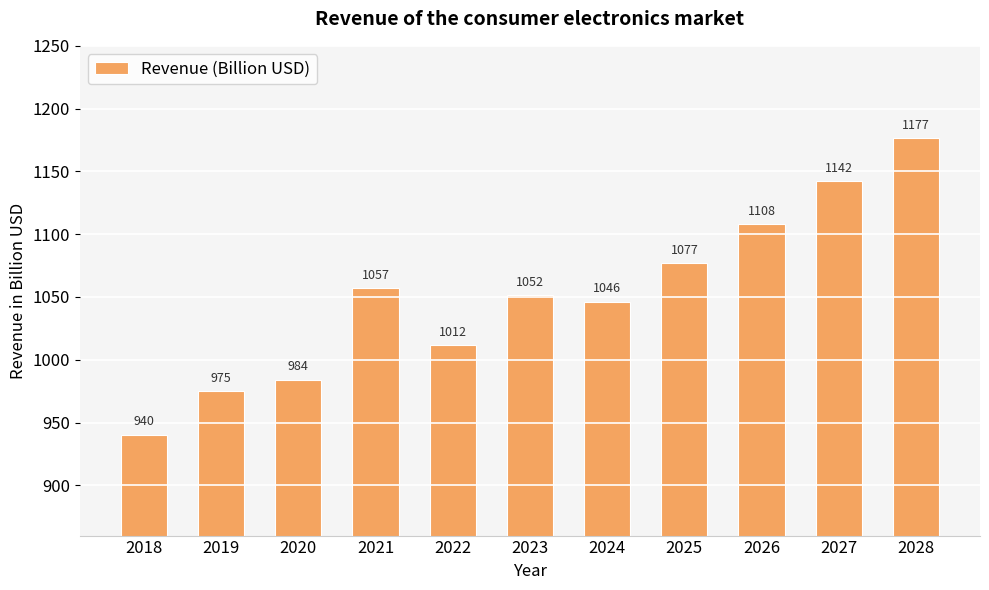

List the labels in order of value, largest first.

2028, 2027, 2026, 2025, 2021, 2023, 2024, 2022, 2020, 2019, 2018